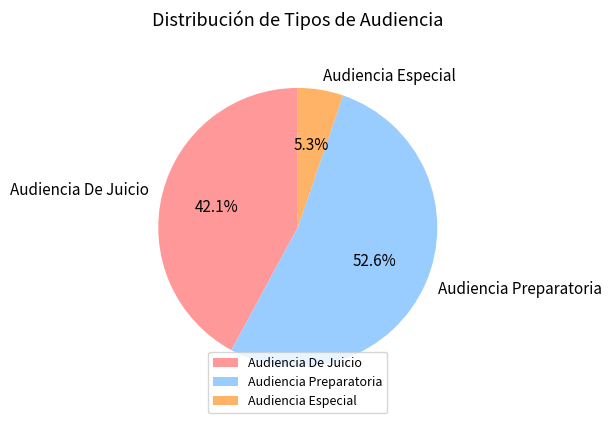

Rank the categories by value from highest to lowest.

Audiencia Preparatoria, Audiencia De Juicio, Audiencia Especial